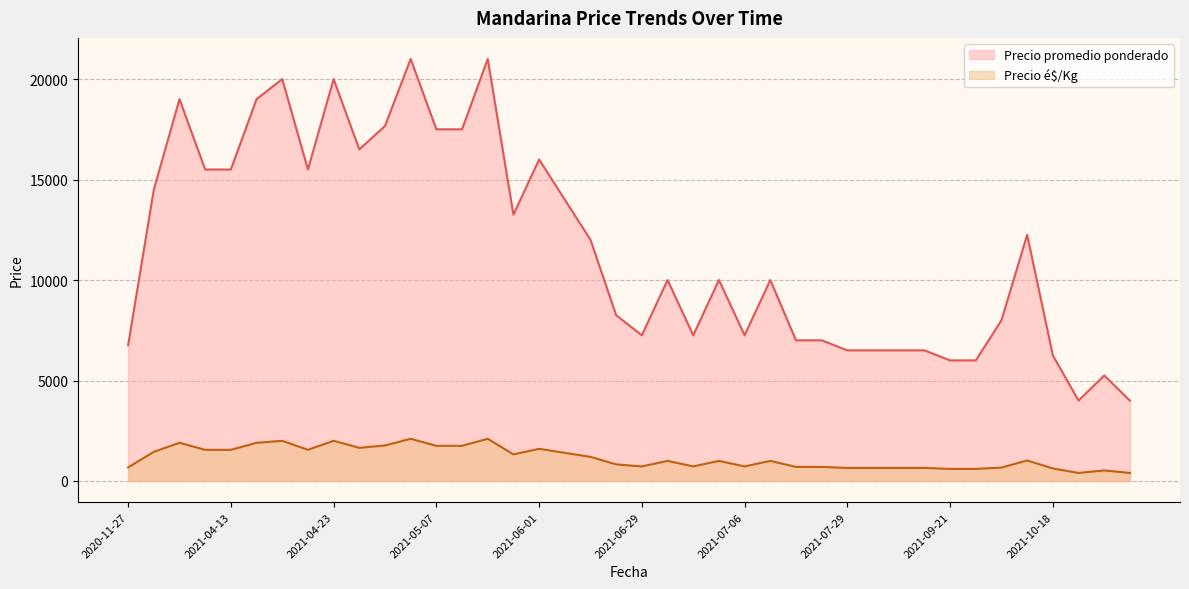

What is the difference between the second highest and minimum values in the Precio é$/Kg series?

1700